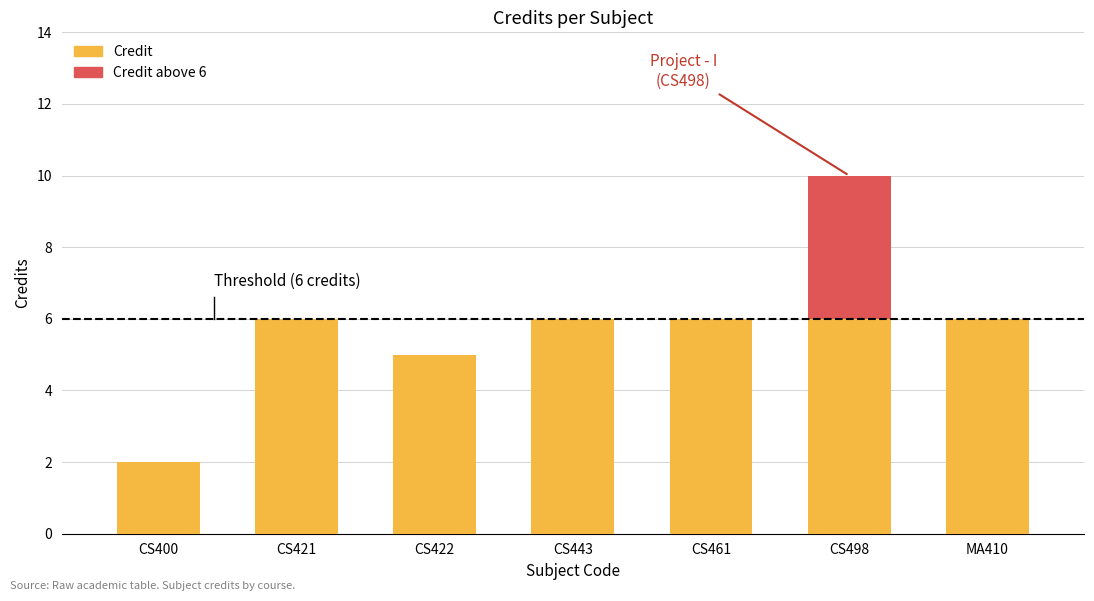

At which category is the sum across all series the highest?

CS498